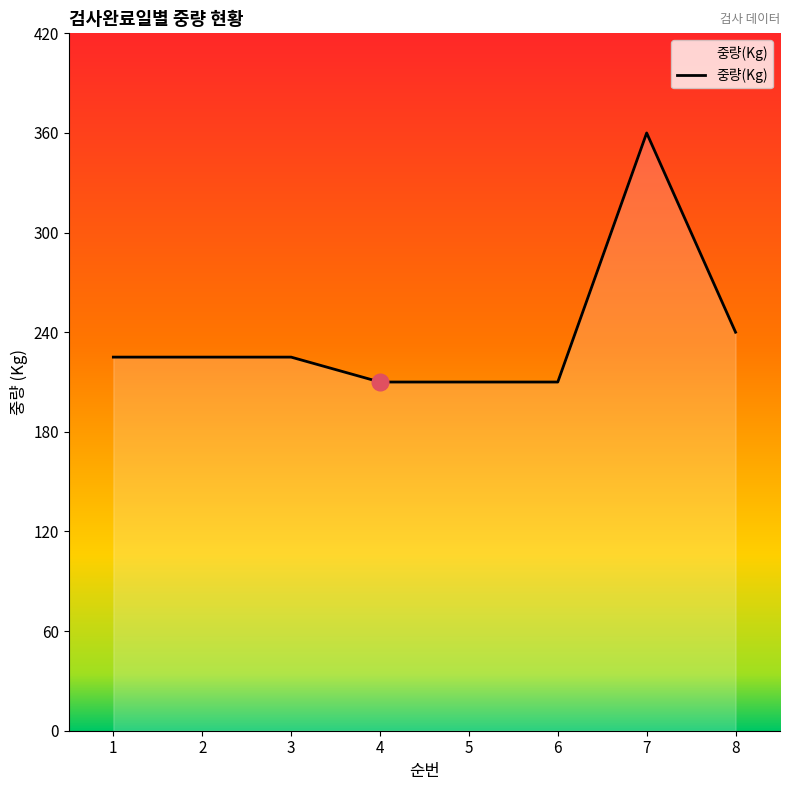

What is the difference between the maximum and second lowest values?

150